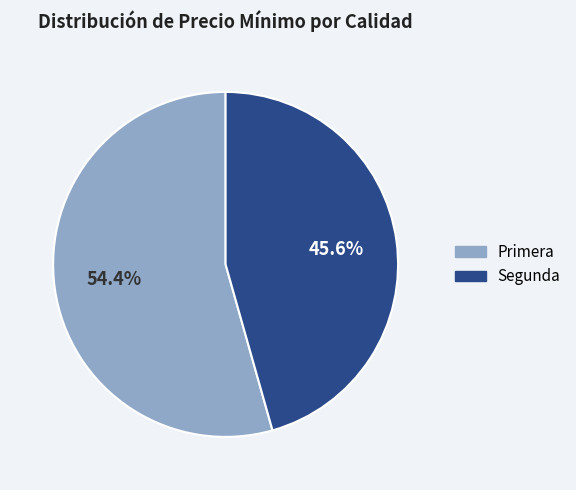

What is the ratio of the value at Primera to the value at Segunda?

1.2